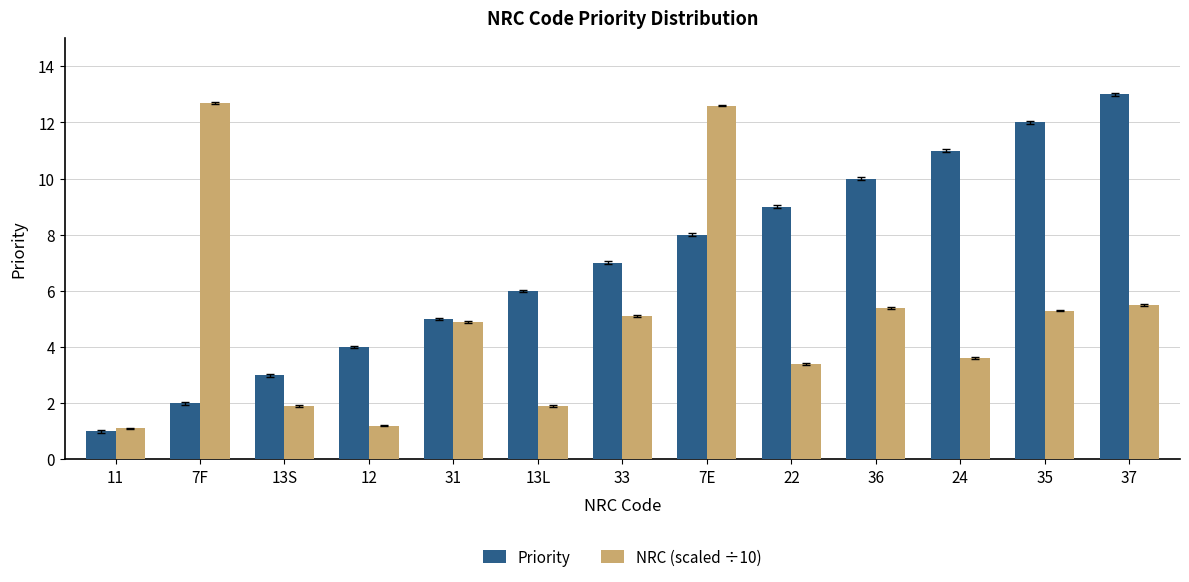

Reading right to left, list all the values displayed in this chart.

Priority: 37=13.0	35=12.0	24=11.0	36=10.0	22=9.0	7E=8.0	33=7.0	13L=6.0	31=5.0	12=4.0	13S=3.0	7F=2.0	11=1.0
NRC (scaled ÷10): 37=5.5	35=5.3	24=3.6	36=5.4	22=3.4	7E=12.6	33=5.1	13L=1.9	31=4.9	12=1.2	13S=1.9	7F=12.7	11=1.1